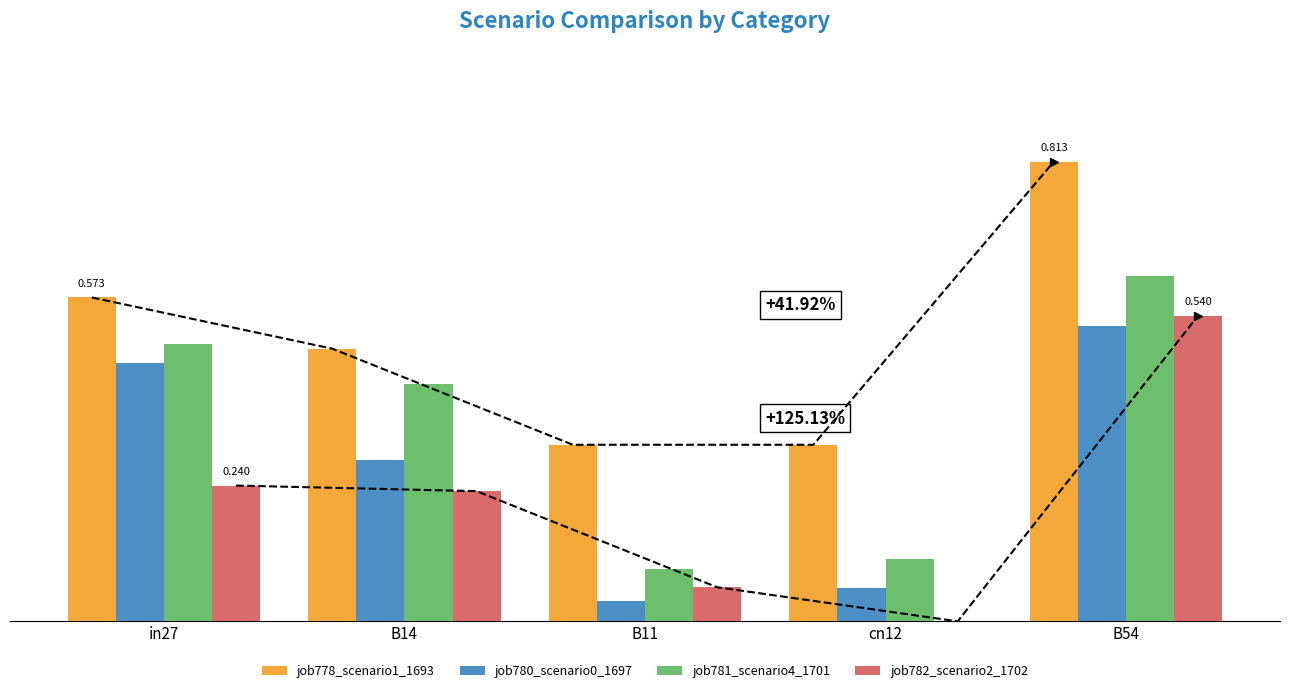

At B54, list the series in order from smallest to largest.

job780_scenario0_1697, job782_scenario2_1702, job781_scenario4_1701, job778_scenario1_1693